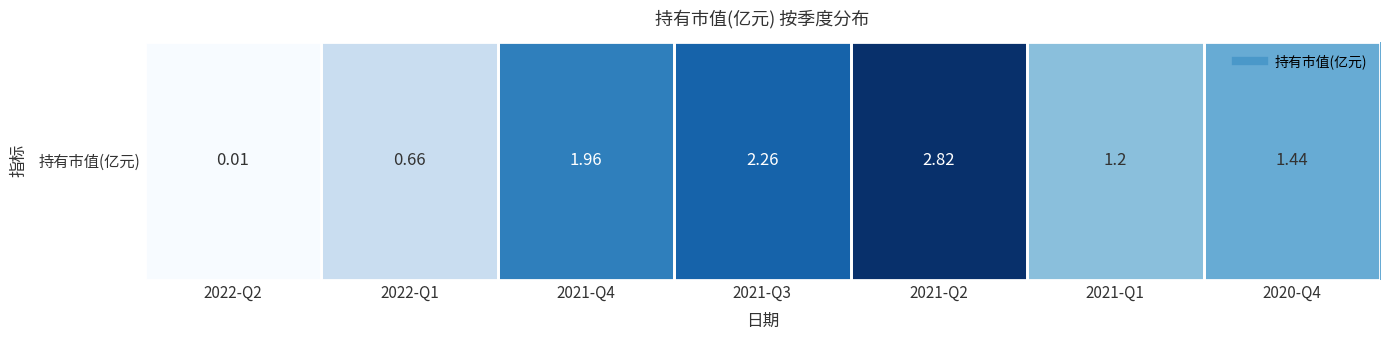

Is it true that the value at 2021-Q2 is 4.8?

False